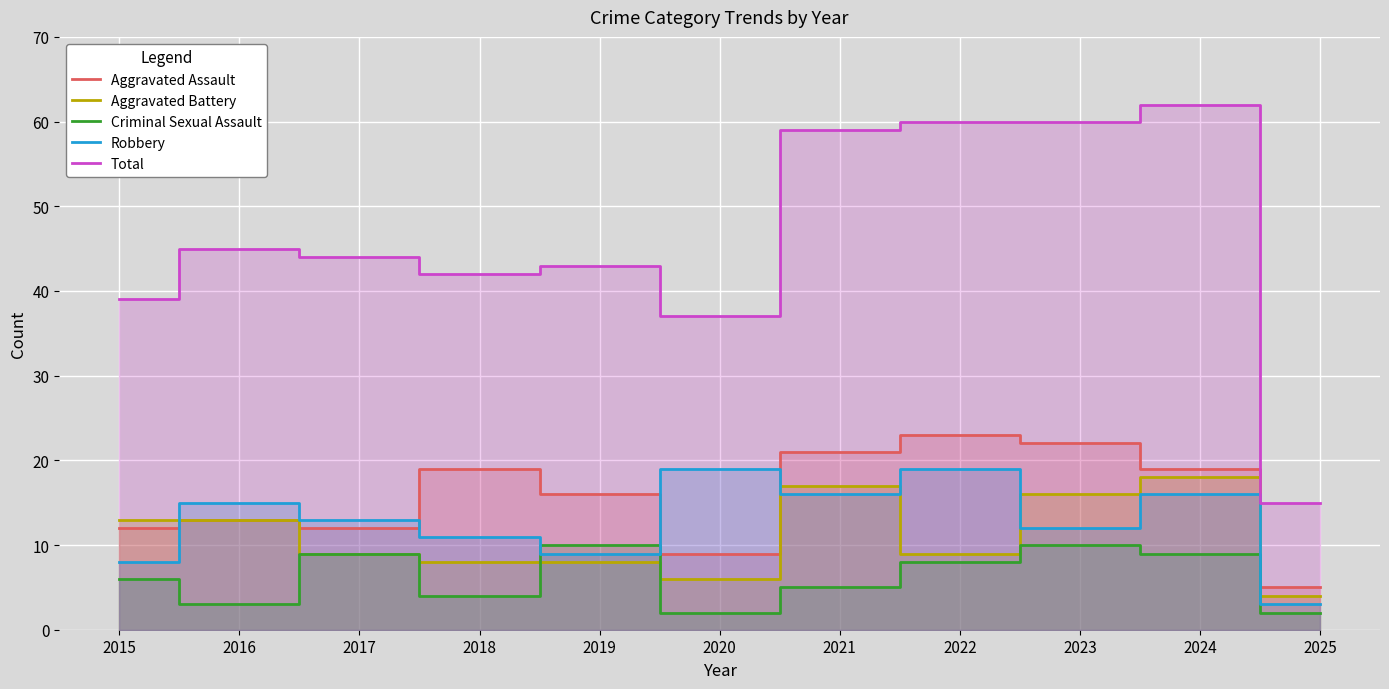

What is the average value of the Robbery series?

13